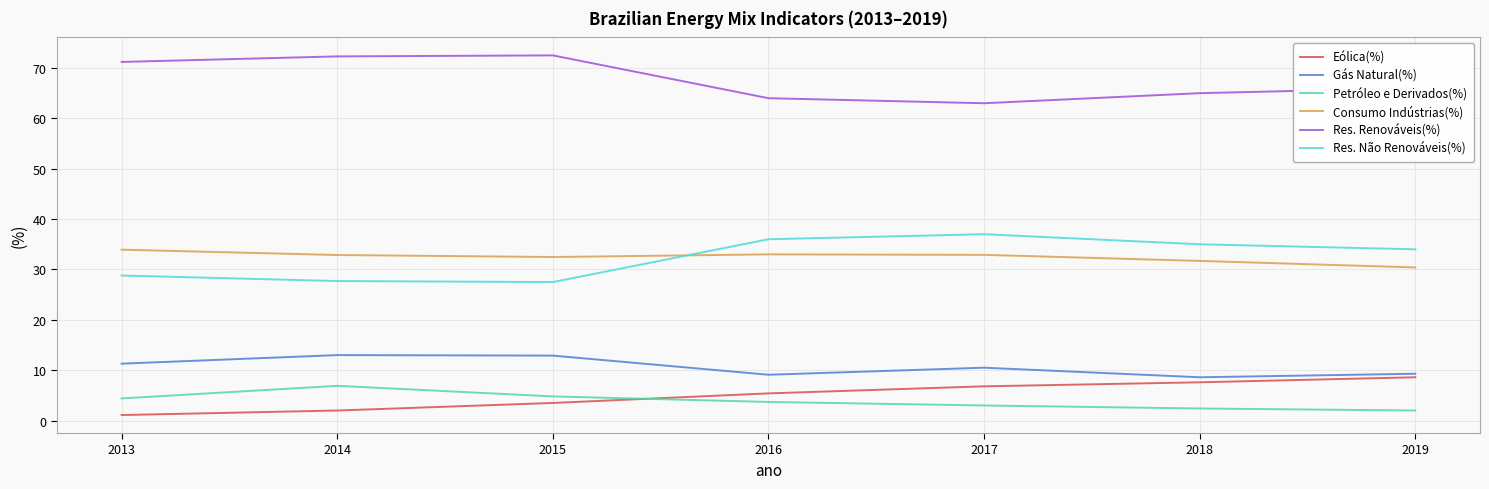

At which category does the chart reach its minimum across all series?

2013